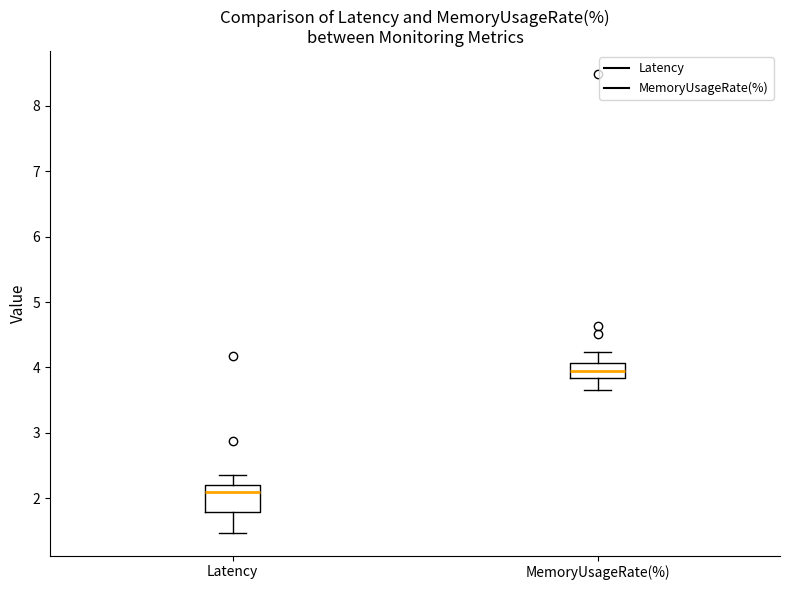

Reading left to right, read every box against the y-axis: the position of its median line, the range the box covers, and the ends of its whiskers. The values are not printed on the chart, so give them approximately, as read against the axis.

Latency: median 2.1, box 1.8 to 2.2, whiskers 1.5 to 2.4
MemoryUsageRate(%): median 3.9, box 3.8 to 4.1, whiskers 3.7 to 4.2